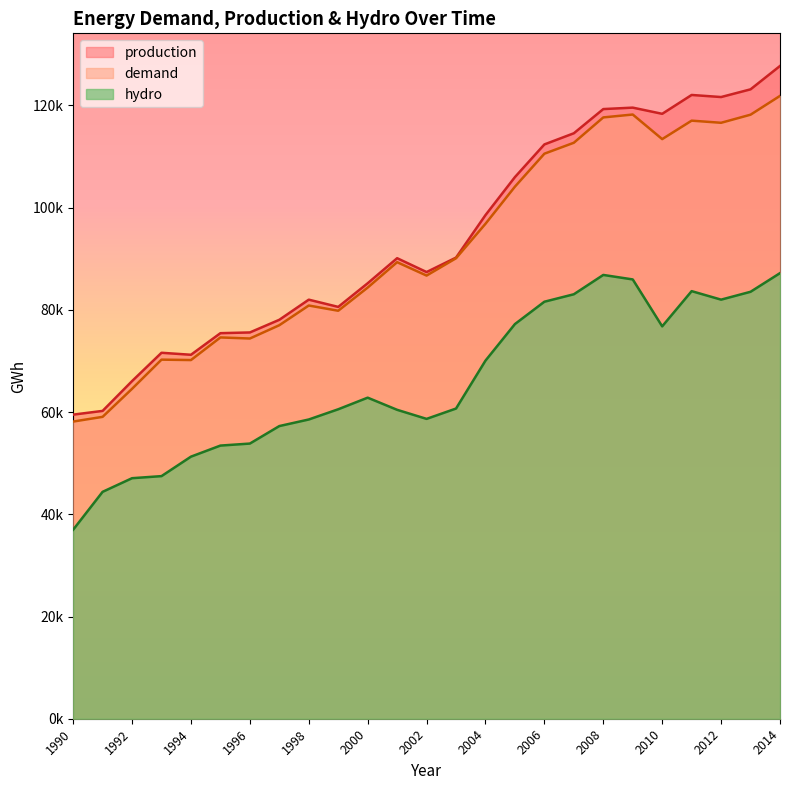

List the series in order of their peak value, lowest first.

hydro, demand, production